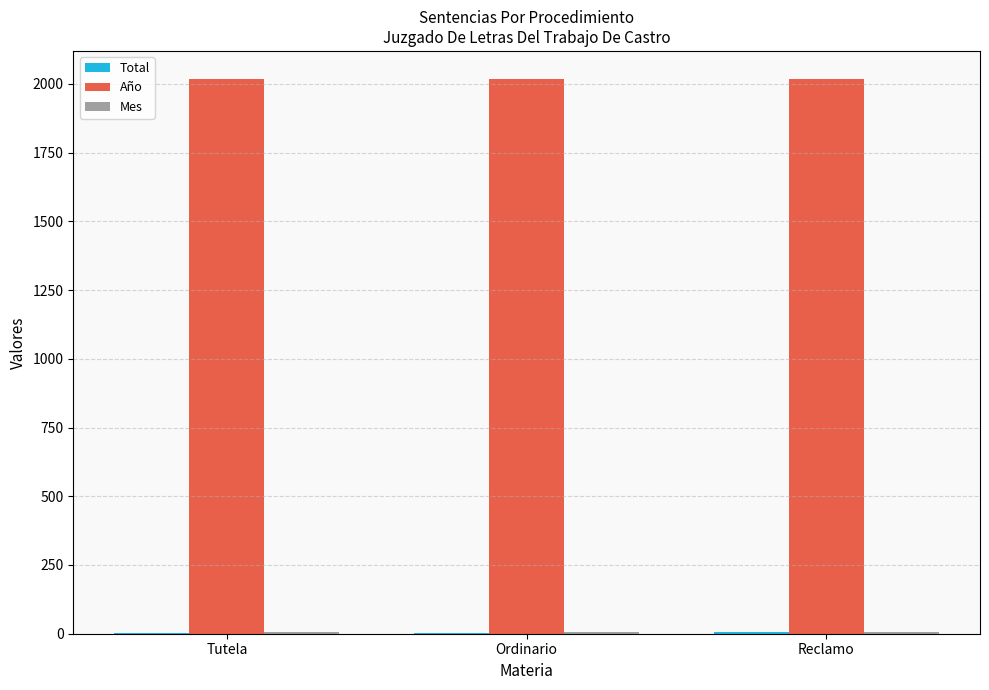

Which series has the largest total across all categories?

Año